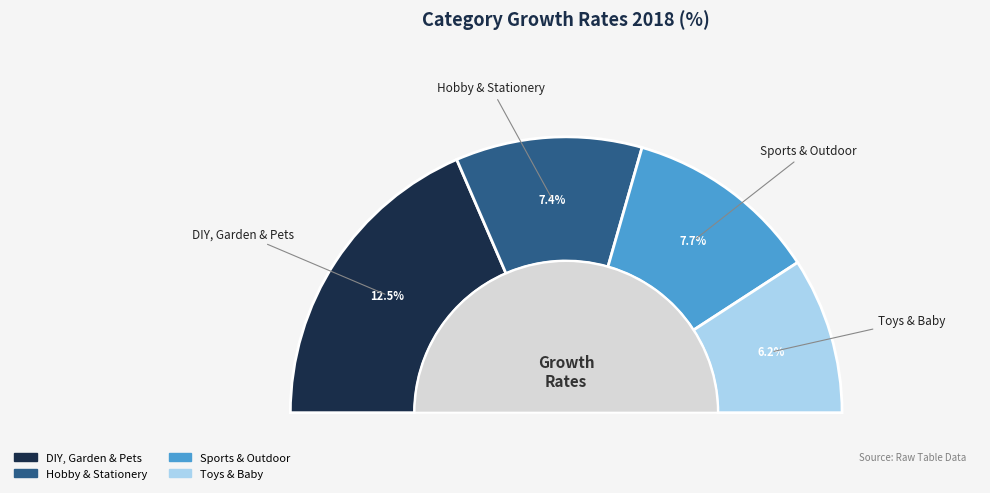

True or false: Toys & Baby accounts for 27% of the total.

False